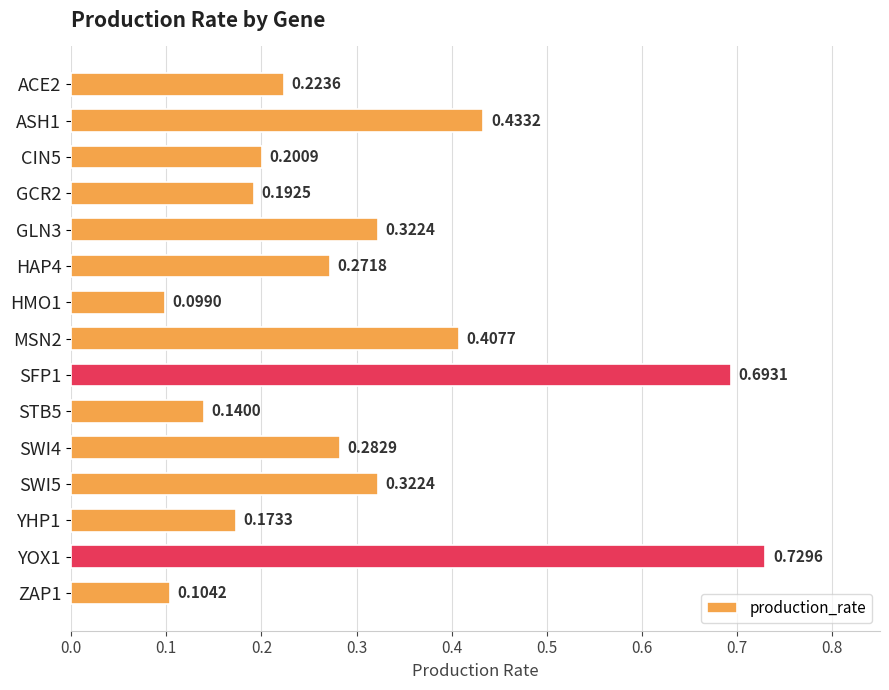

Between GLN3 and STB5, which is larger?

GLN3